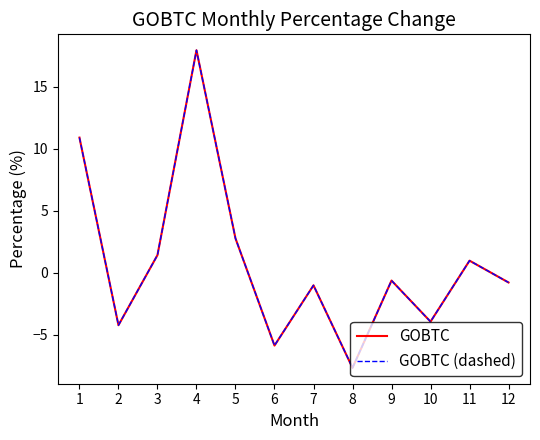

At which label does GOBTC first exceed 0?

1